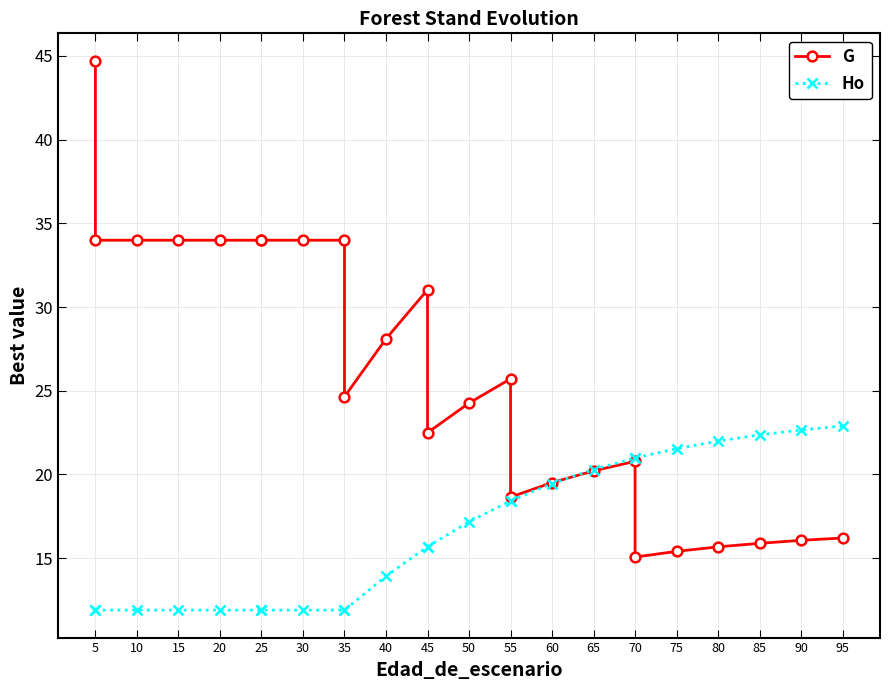

What is the sum of all Ho values?

411.3